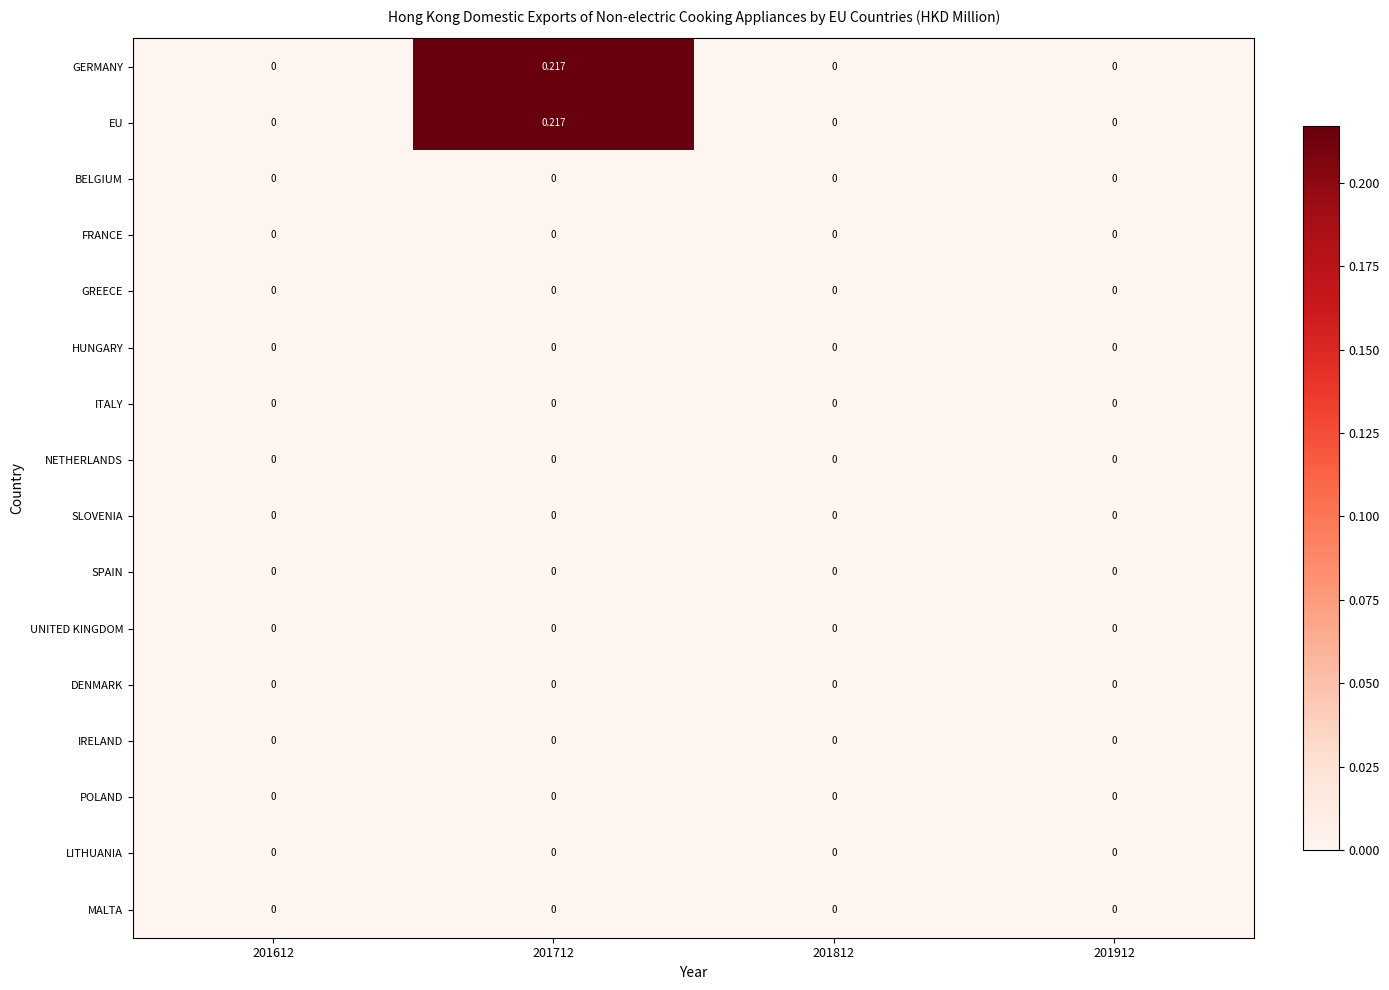

How many data points does each series have?

4